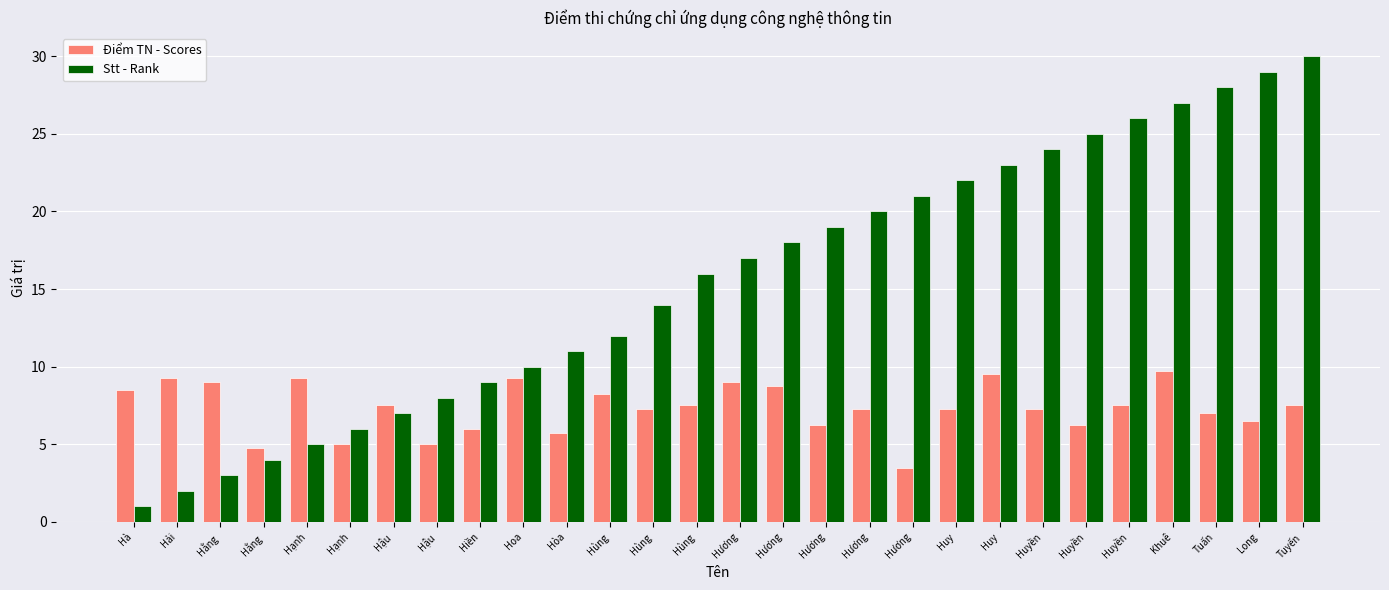

Reading left to right, extract all data points from this chart.

Điểm TN - Scores: 8.5	9.2	9.0	4.8	9.2	5.0	7.5	5.0	6.0	9.2	5.8	8.2	7.2	7.5	9.0	8.8	6.2	7.2	3.5	7.2	9.5	7.2	6.2	7.5	9.8	7.0	6.5	7.5
Stt - Rank: 1.0	2.0	3.0	4.0	5.0	6.0	7.0	8.0	9.0	10.0	11.0	12.0	14.0	16.0	17.0	18.0	19.0	20.0	21.0	22.0	23.0	24.0	25.0	26.0	27.0	28.0	29.0	30.0